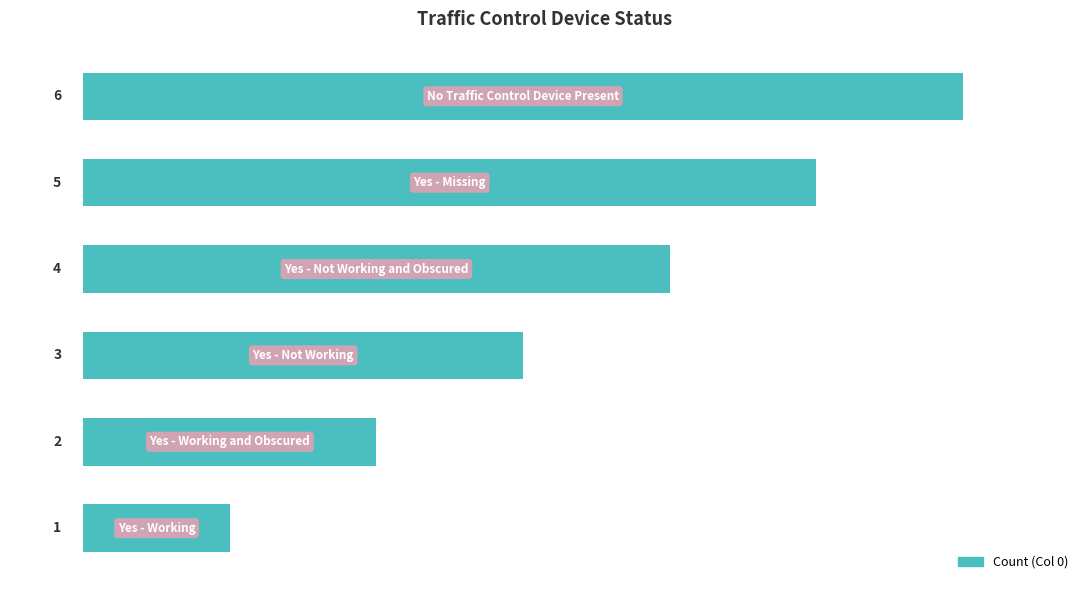

Count the values in the range 2 to 5.

4